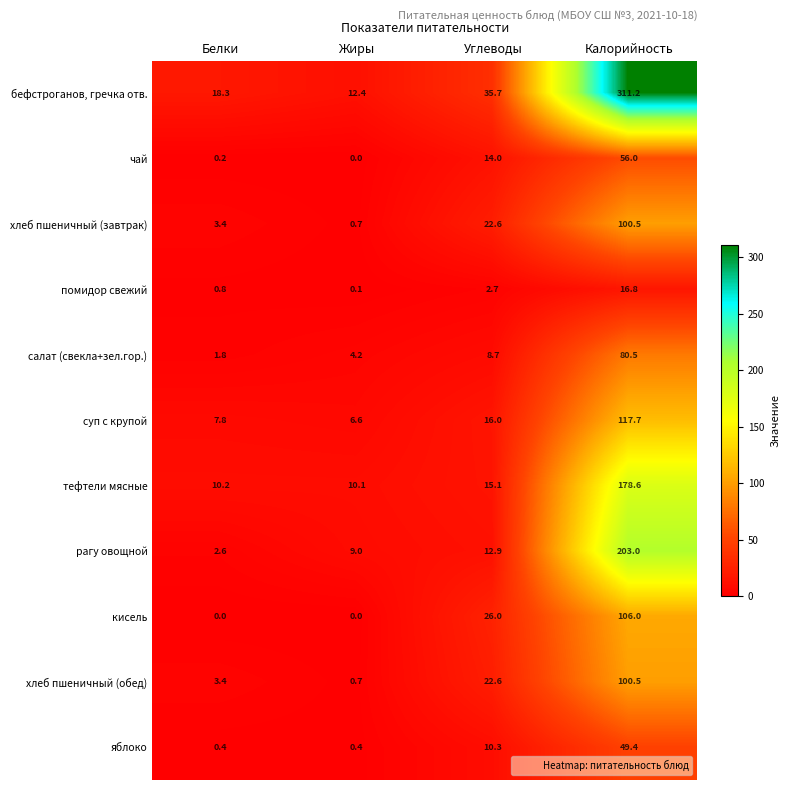

At which category is the sum across all series the highest?

Калорийность